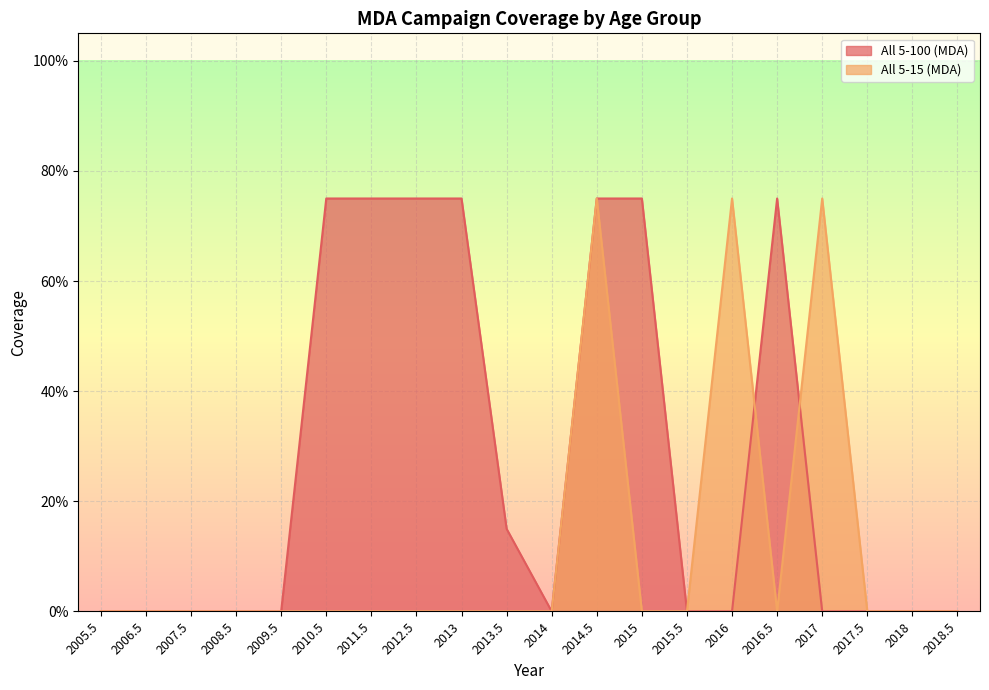

Where is the first local minimum for All 5-15 (MDA)?

2016.5